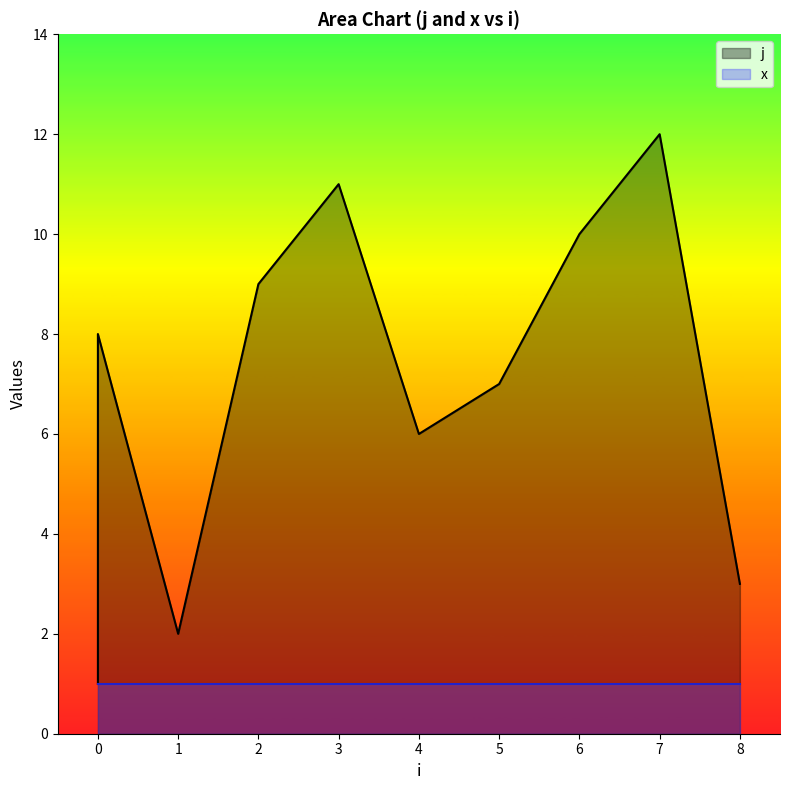

True or false: the data shows 12 at 7.

True